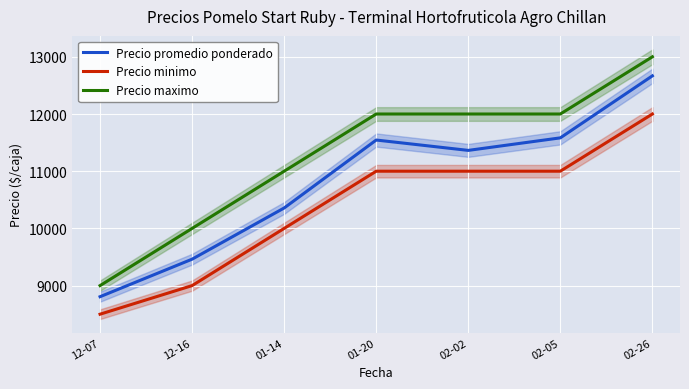

Does the chart display data point markers on the line(s)?

No